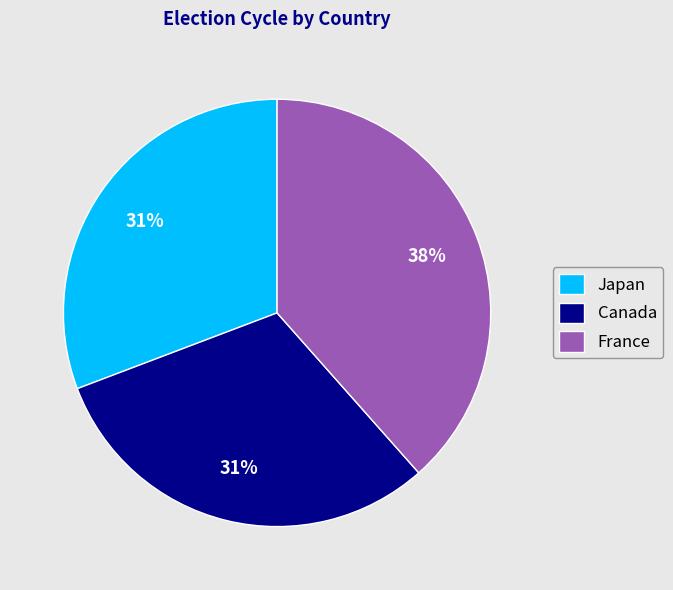

To the nearest percent, what portion does France represent?

38%